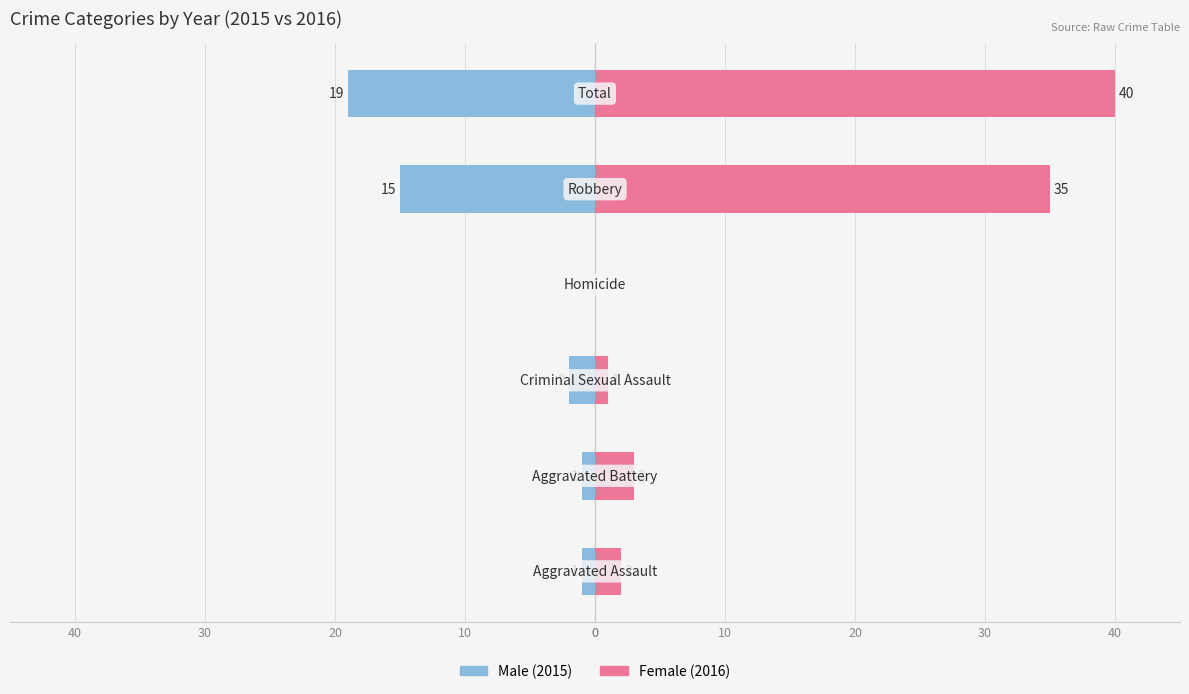

What is the difference between the maximum and minimum values in the Female series?

40